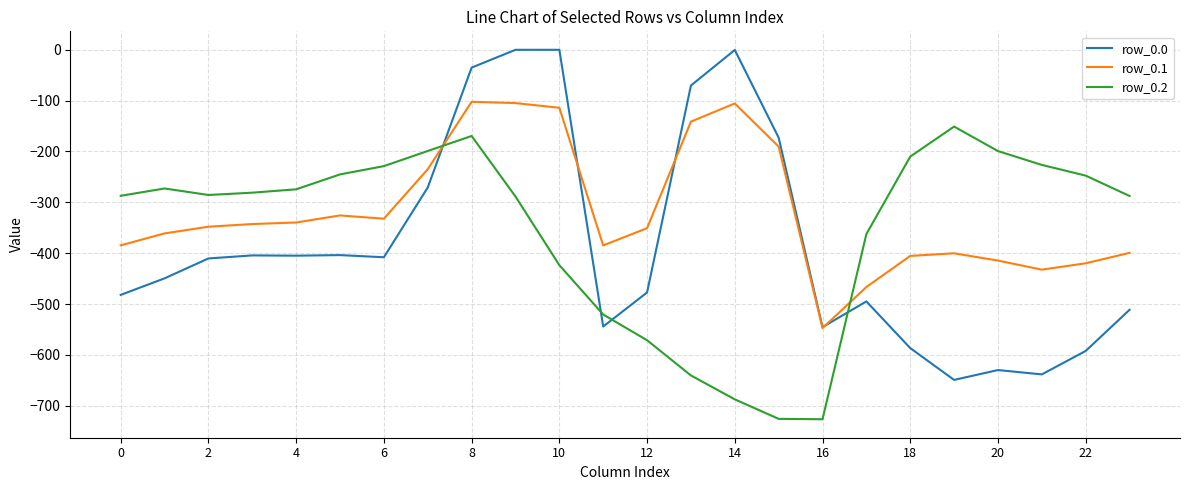

What is the maximum value for row_0.1?

-102.3